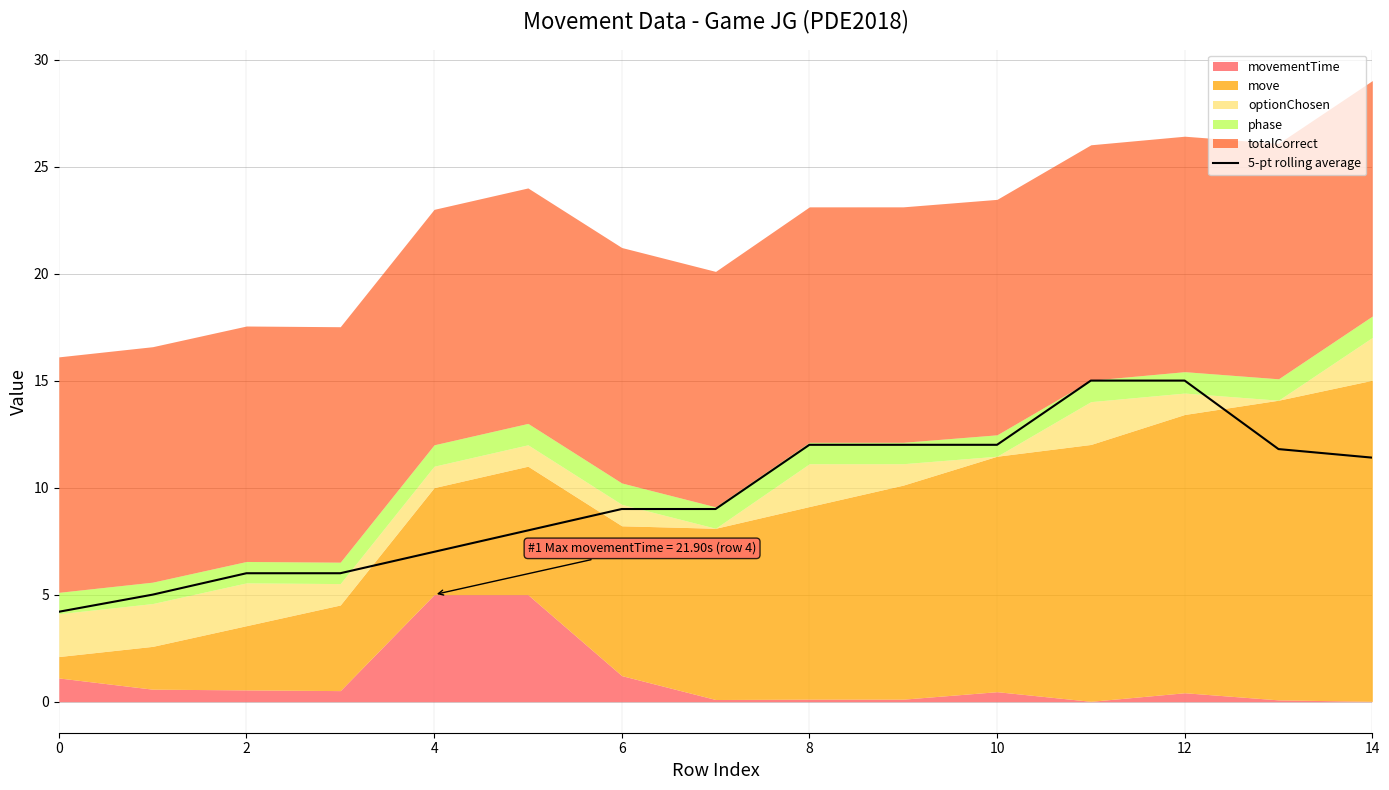

The value of 5-pt rolling average at 0 is 2.3. True or false?

False